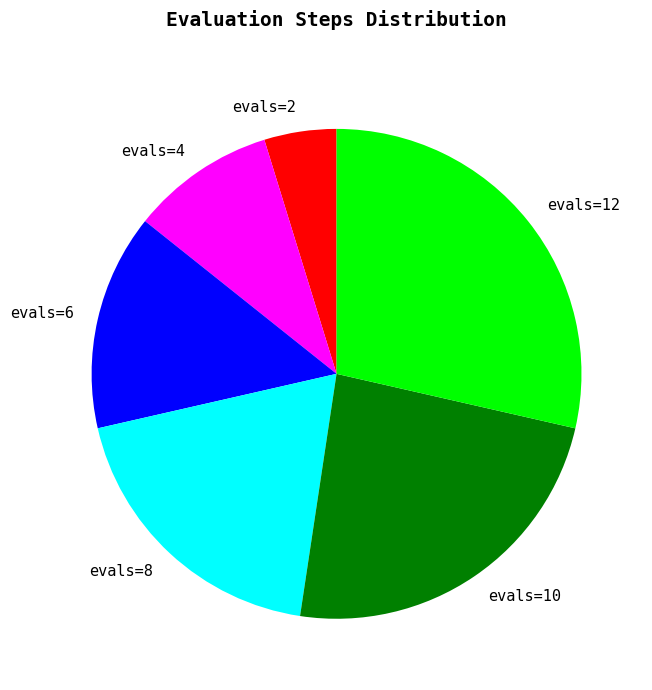

Is there a majority slice in this chart?

No